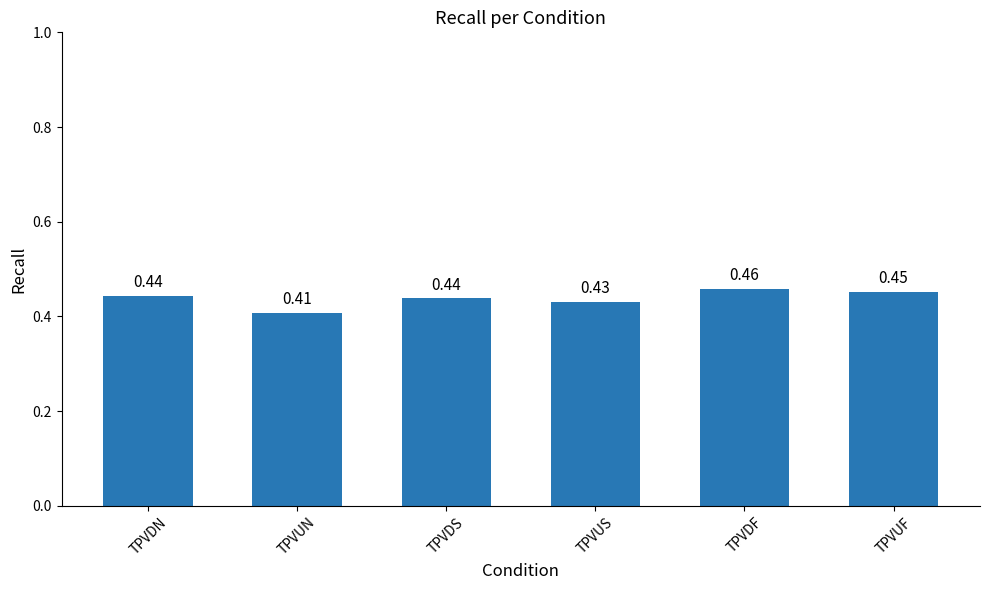

What is the sum of all values?

2.6